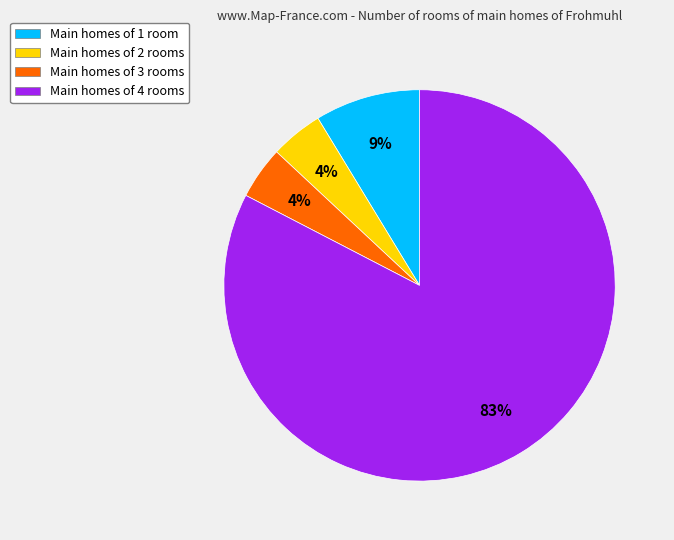

Between Main homes of 2 rooms and Main homes of 1 room, which is larger?

Main homes of 1 room